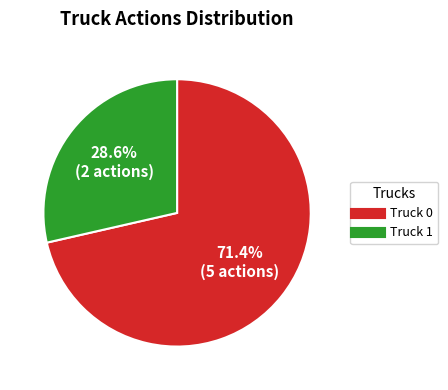

Which slice is the smallest?

Truck 1